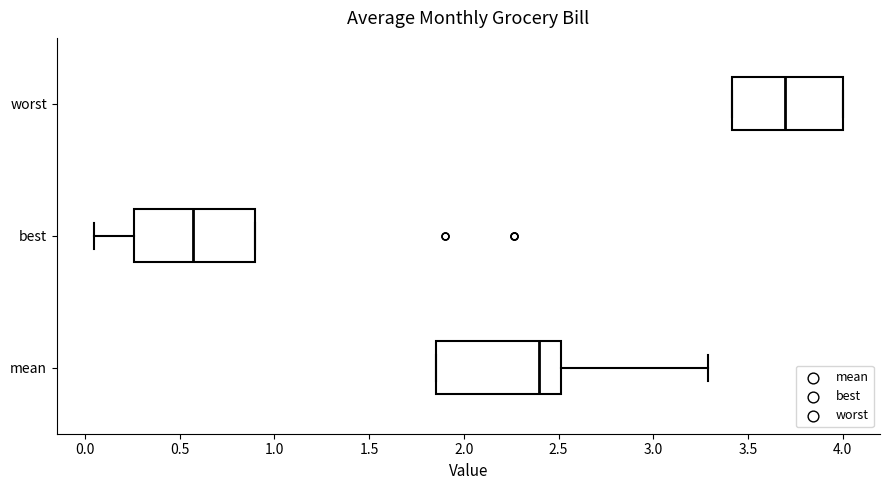

Reading bottom to top, transcribe this box plot: for each box, give where its median line is, the range the box spans, and where its two whiskers end, as read against the x-axis. The values are not printed on the chart, so give them approximately, as read against the axis.

mean: median 2.40, box 1.85 to 2.50, whiskers 1.85 to 3.30
best: median 0.55, box 0.25 to 0.90, whiskers 0.05 to 0.90
worst: median 3.70, box 3.40 to 4.00, whiskers 3.40 to 4.00